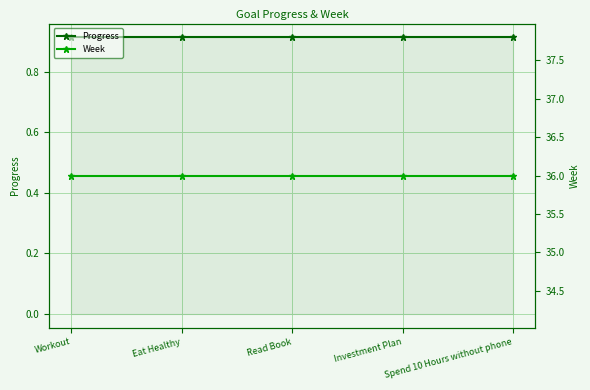

What is the sum of the Week values at Spend 10 Hours without phone and Investment Plan?

72.0